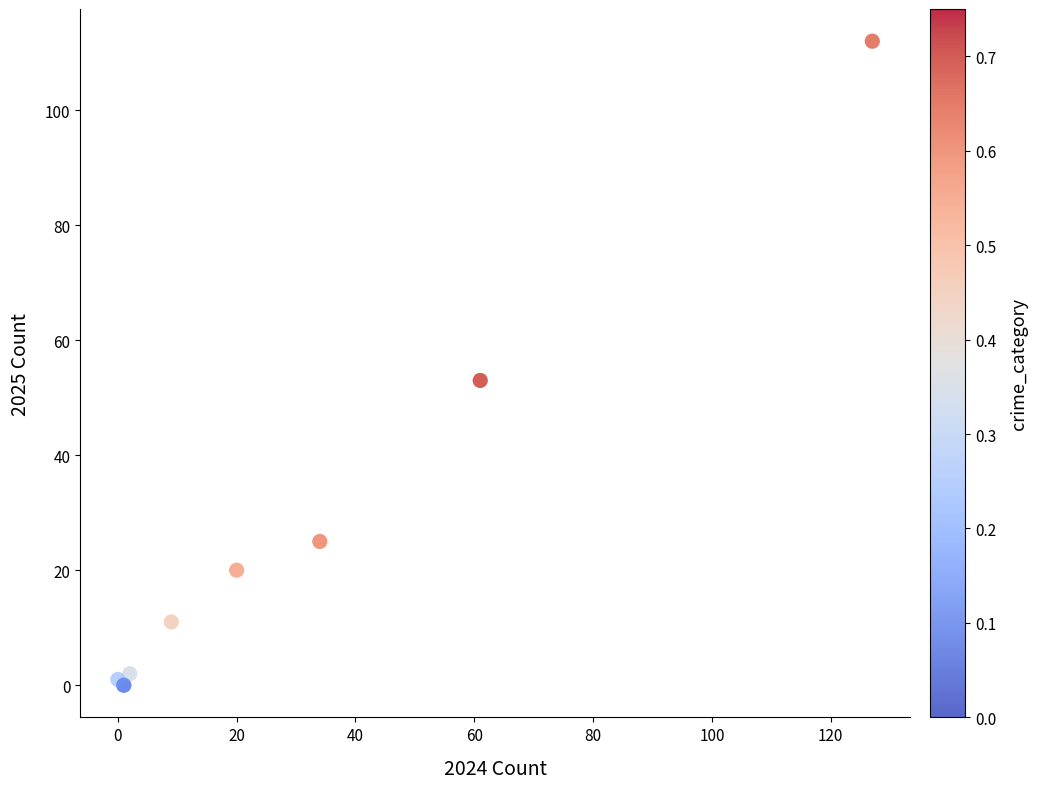

What Y value in the scatter plot is closest to 56?

53